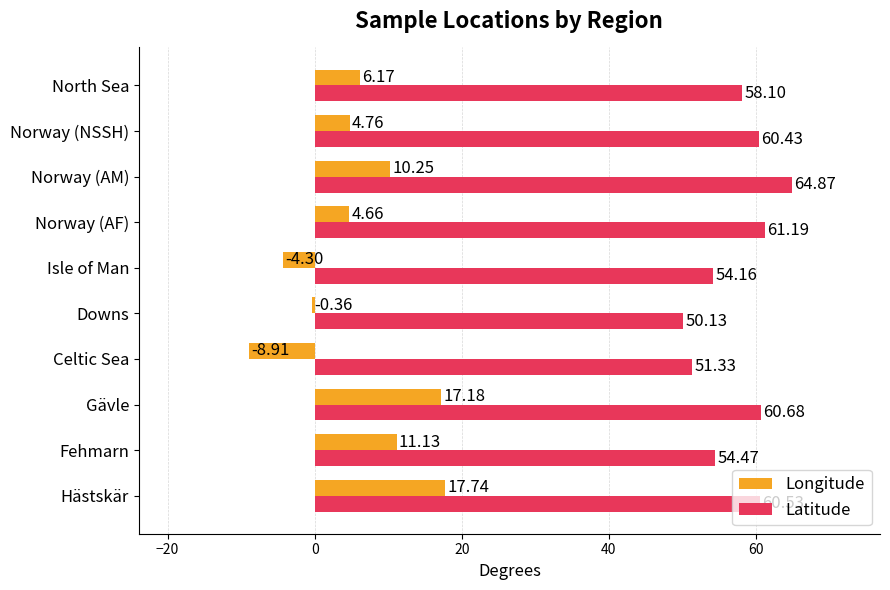

Which series has the largest range (max minus min)?

Longitude